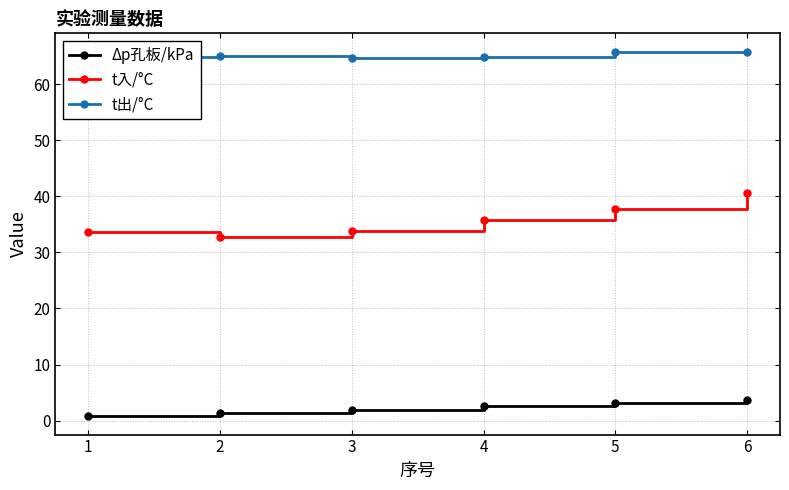

What is the difference between the Δp孔板/kPa values at 4 and 5?

0.6